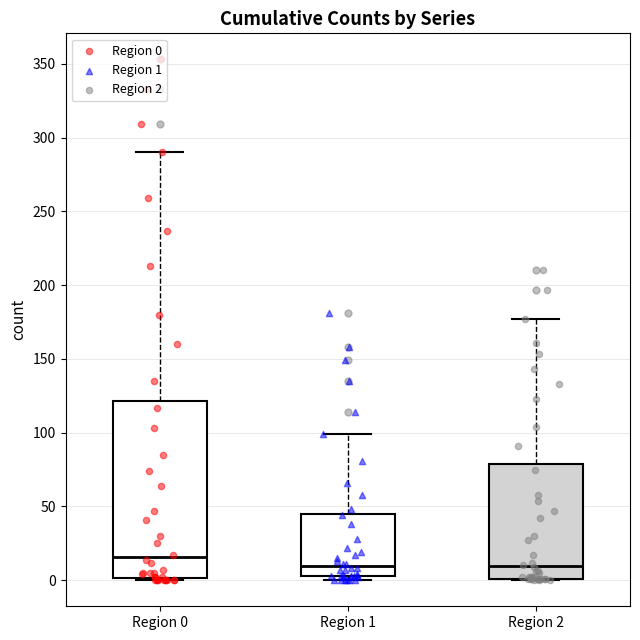

Which box is the tallest, from its lower edge to its upper edge?

Region 0